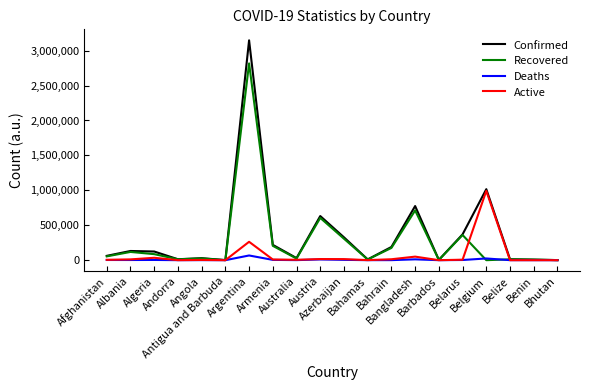

What is the maximum value shown in the chart?

3147740